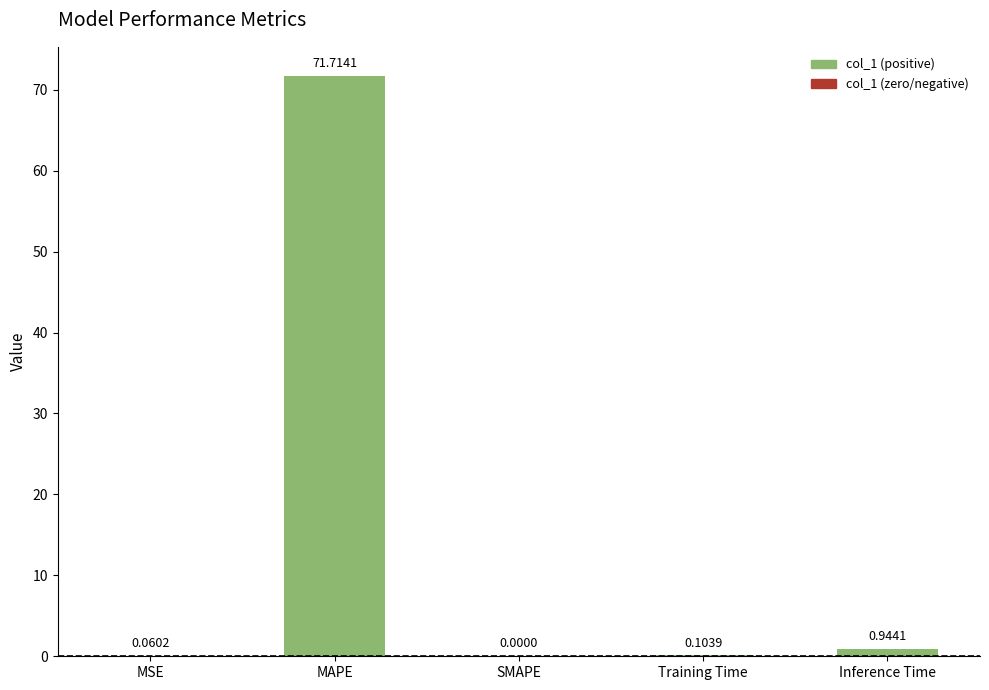

What is the change in value from MAPE to SMAPE?

-71.7